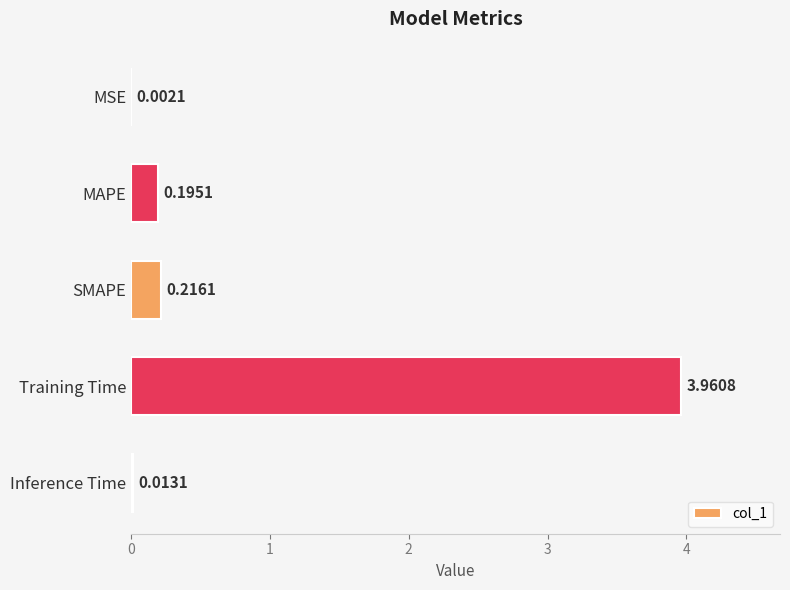

What is the sum of the values at SMAPE and MAPE?

0.4